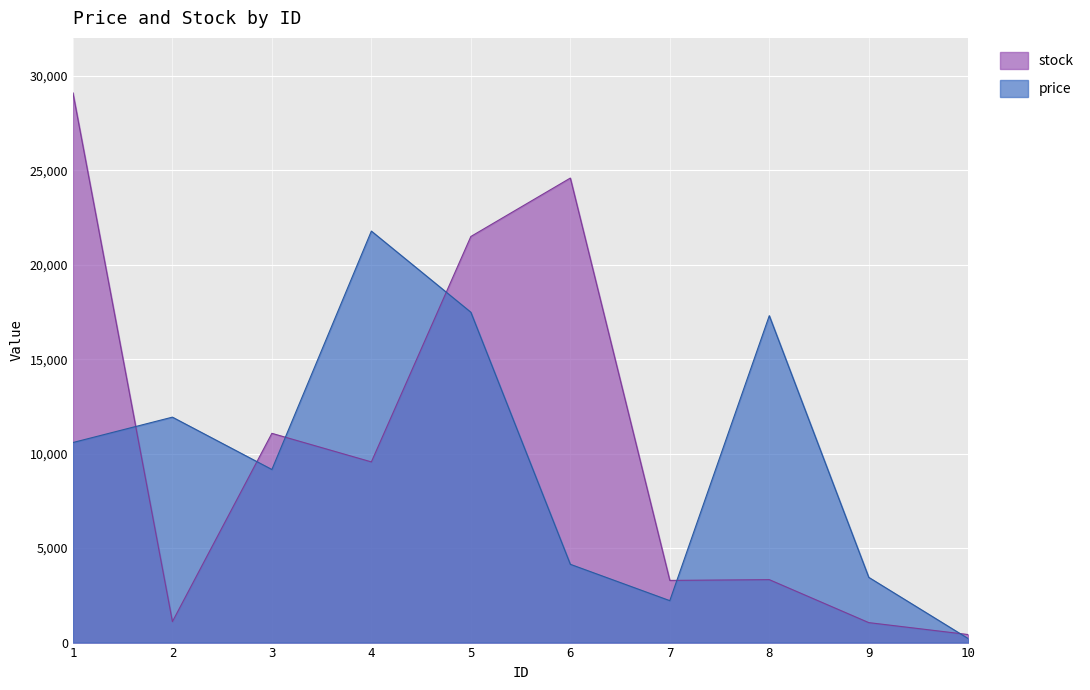

What is the difference between the second highest and minimum values in the price series?

17276.7